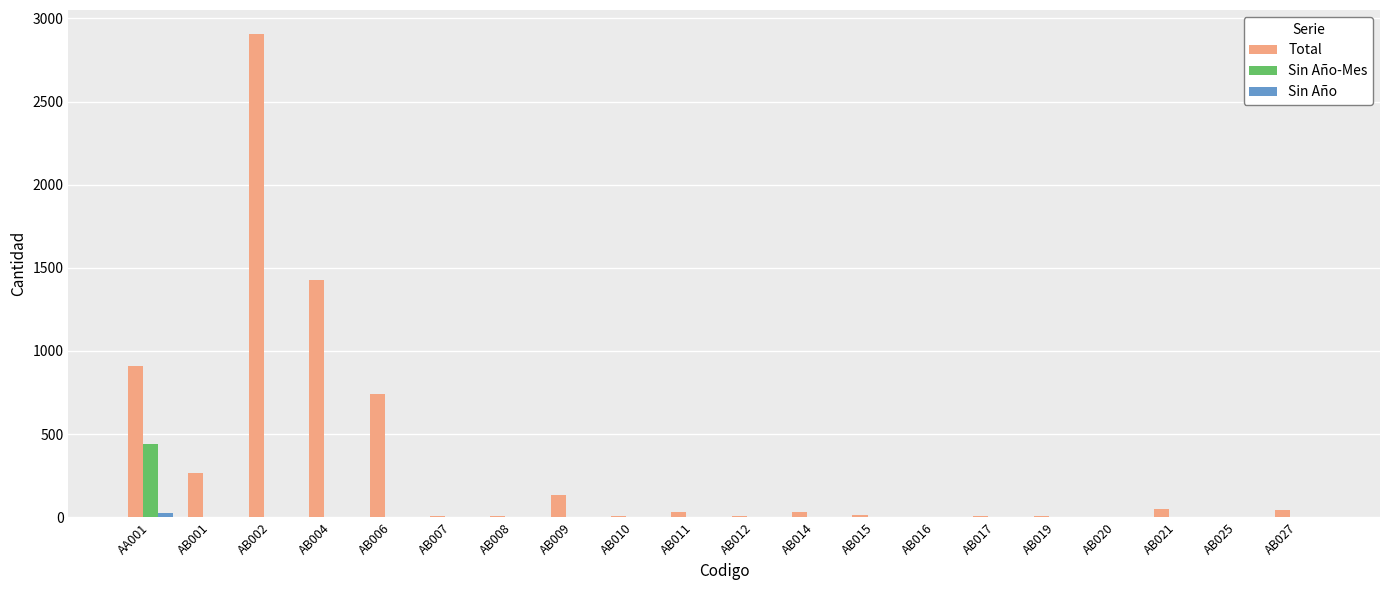

Which category has the highest value across all series?

AB002